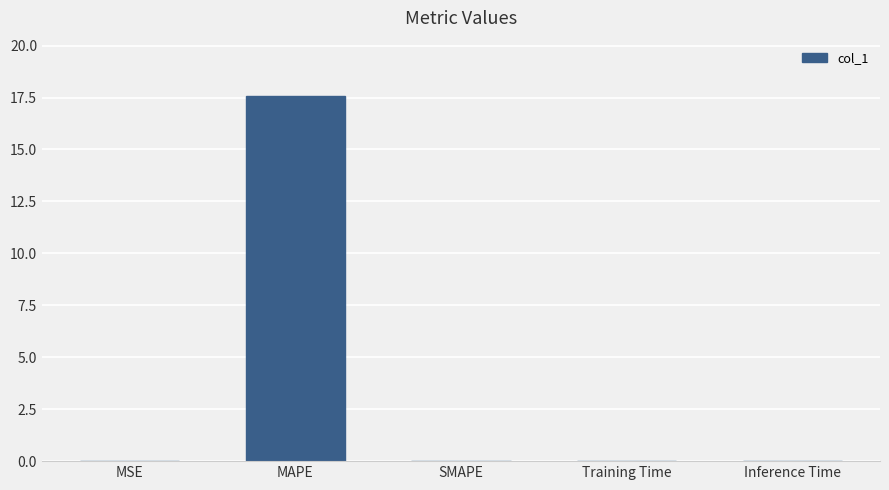

What is the greatest value displayed?

17.6